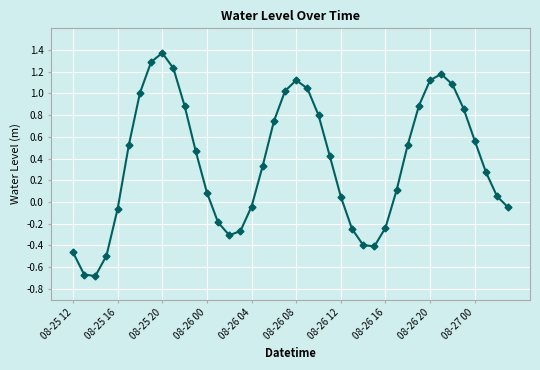

True or false: the data has more than 2 interior local peaks.

True